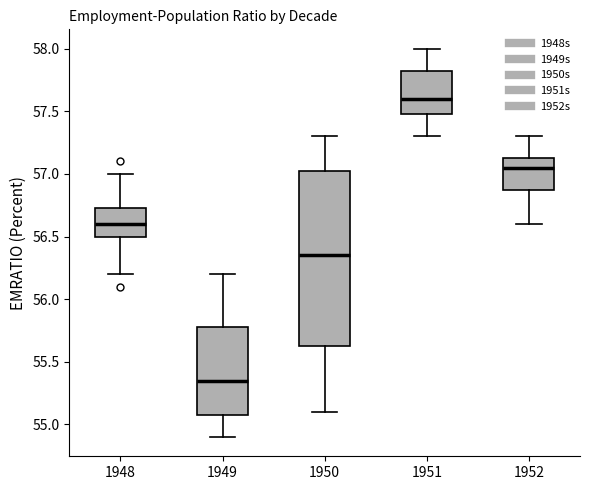

Which box has the highest median line?

1951